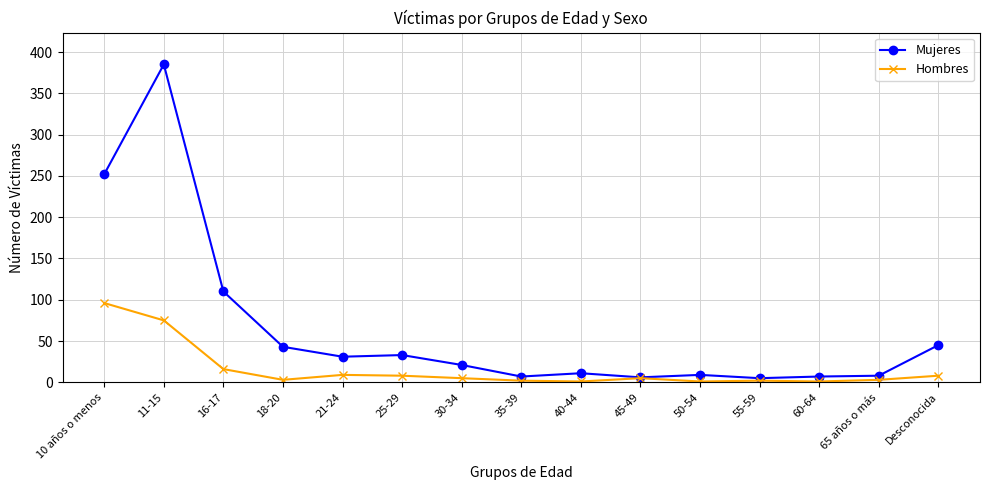

True or false: Mujeres has more than 2 points higher than both neighbors.

True